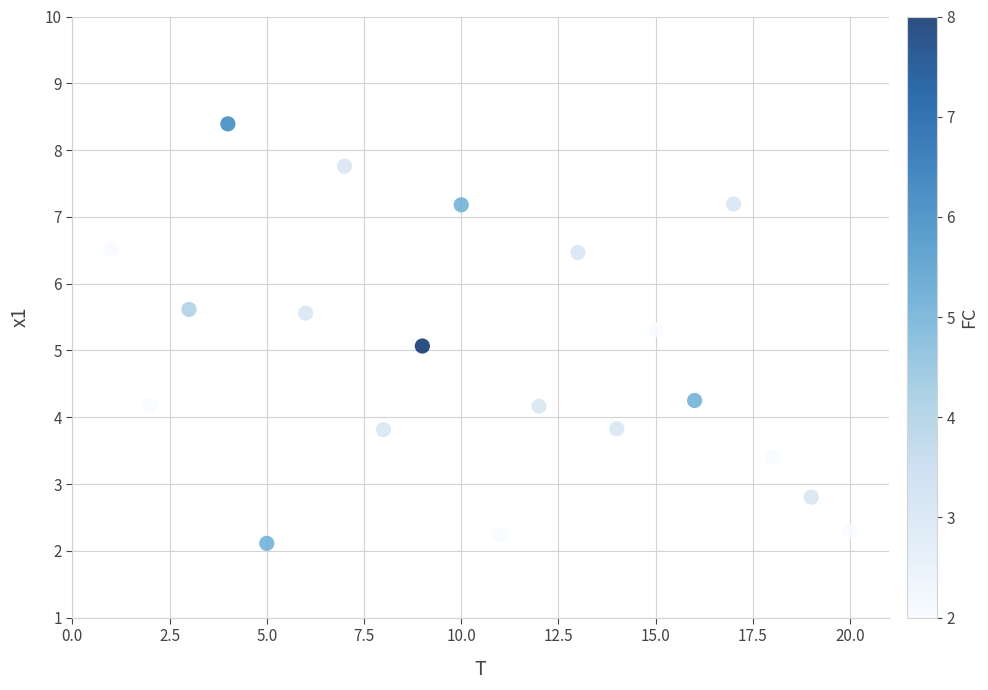

What is the range of Y values (max minus min)?

6.3